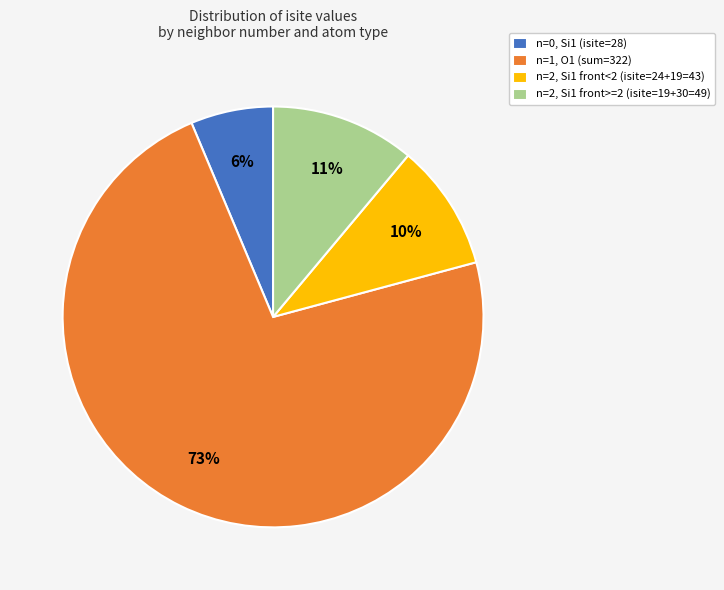

Count the number of slices in the pie.

4